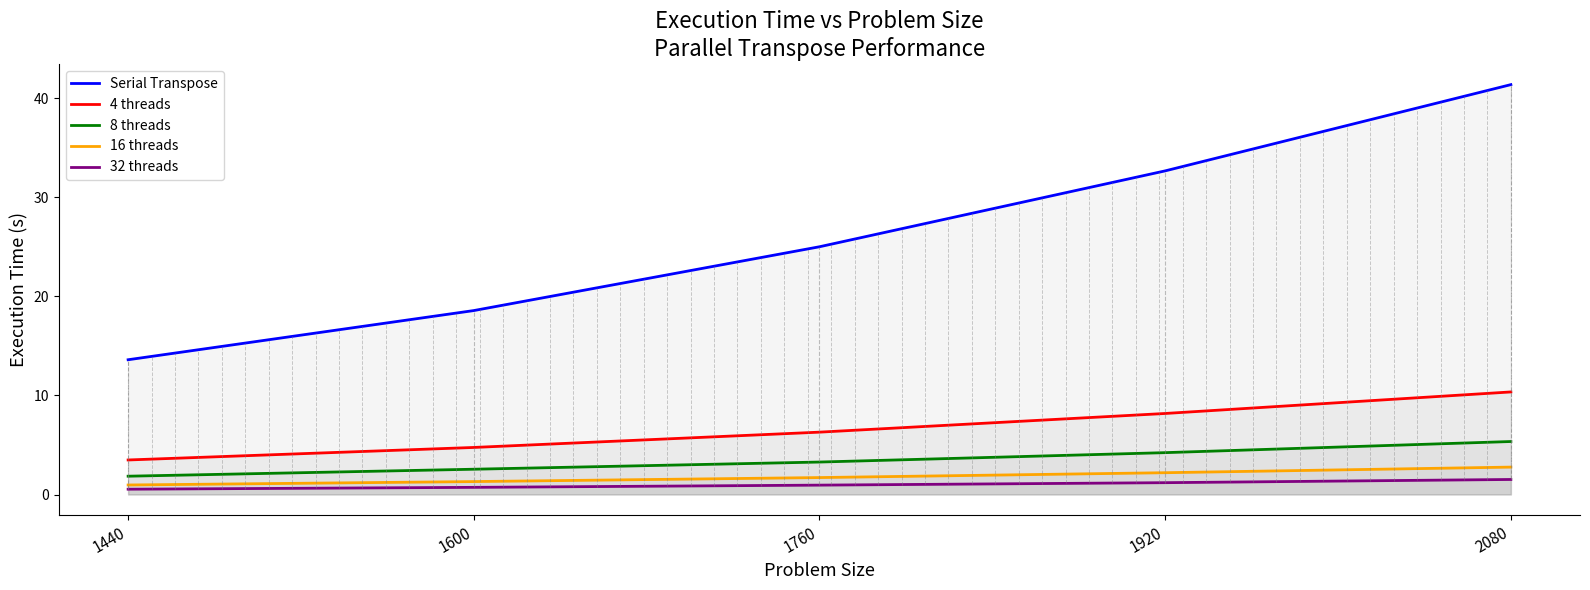

The 16 threads series shows 0.7 at 2080. True or false?

False